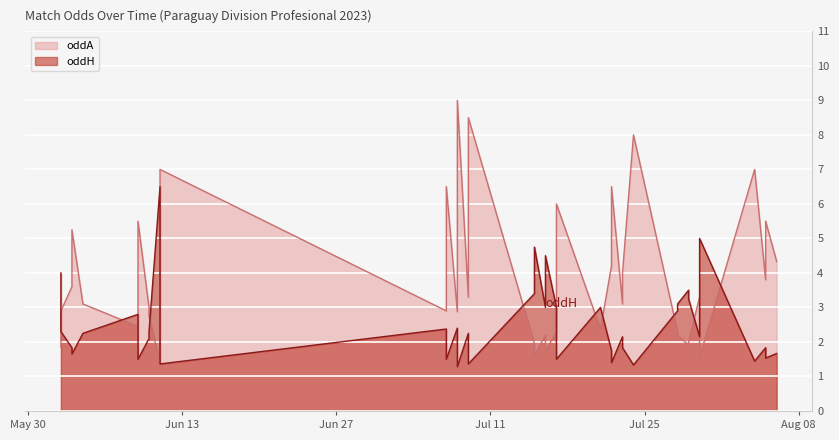

What is the approximate value at 2023-08-04?

7.0